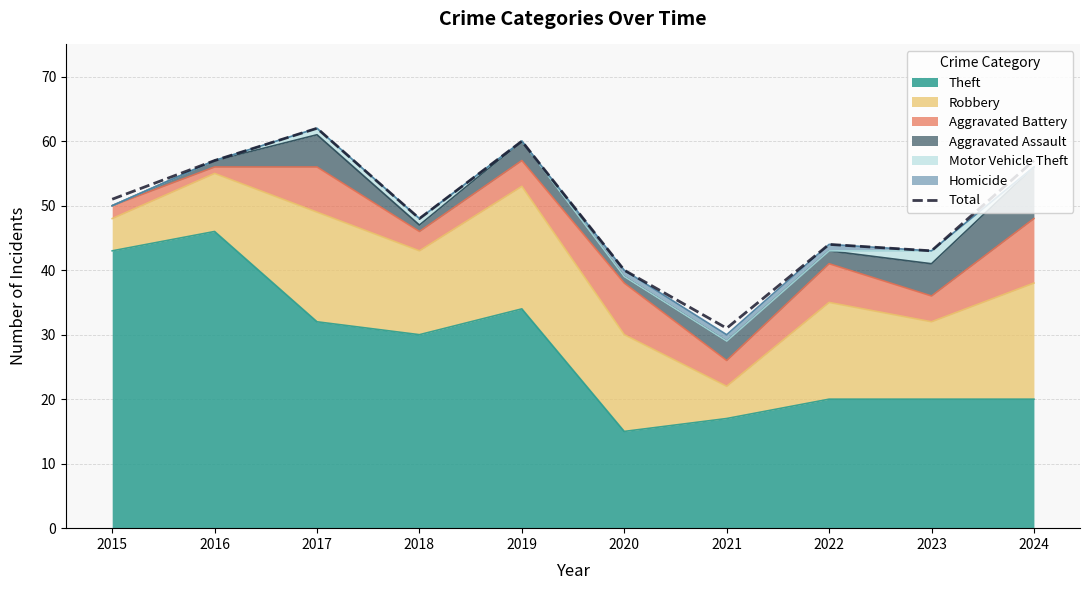

True or false: there are more than 1 points higher than both neighbors.

True